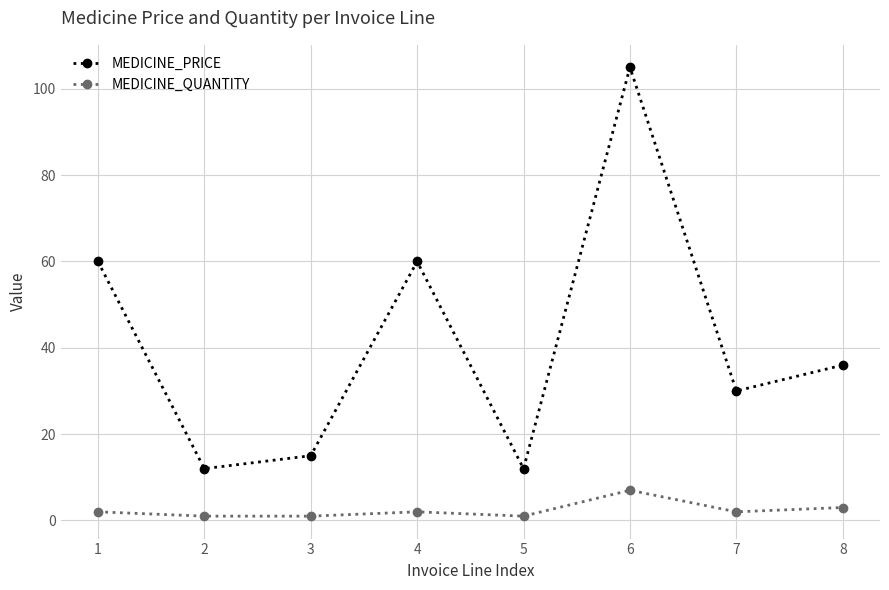

Read the MEDICINE_PRICE value at 6, to the nearest 5.

105